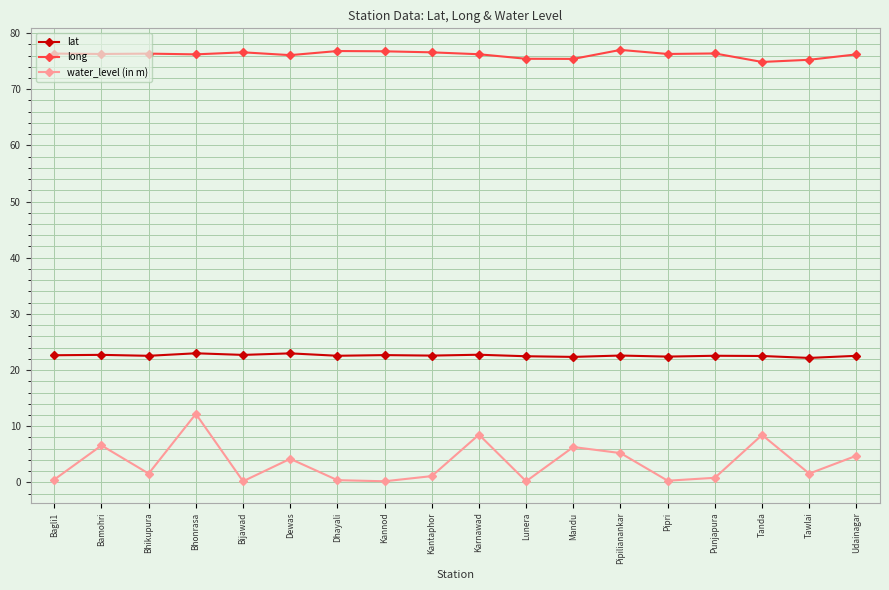

Which series has the largest range (max minus min)?

water_level (in m)